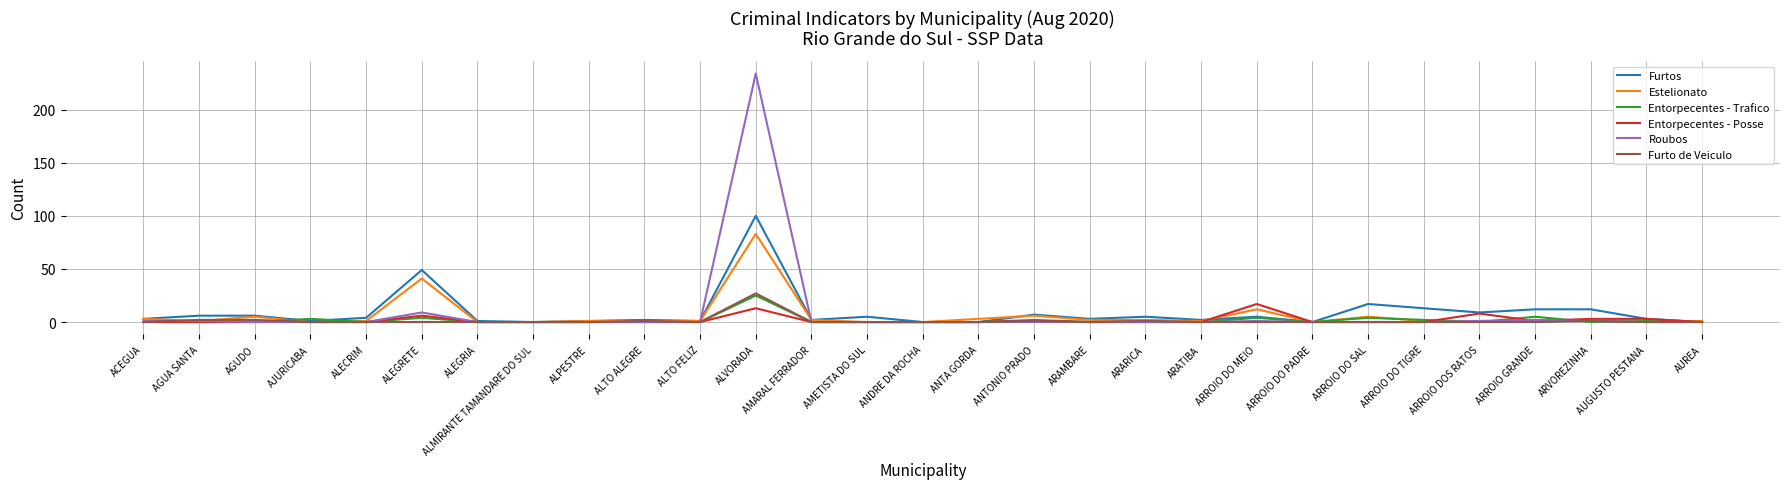

Is this an area chart (filled region under the line)?

No